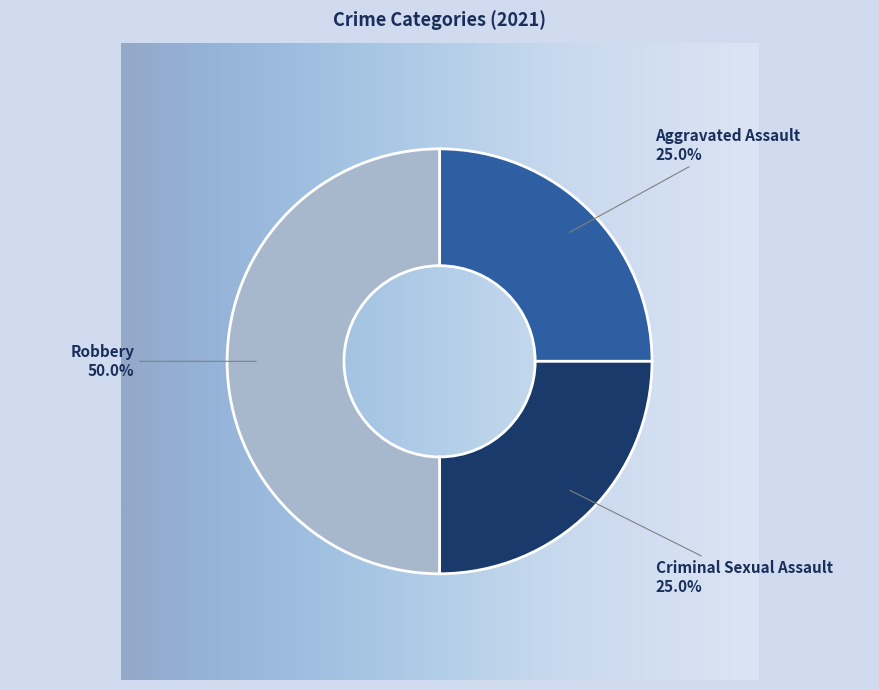

Does Aggravated Assault represent more than half of the total?

No